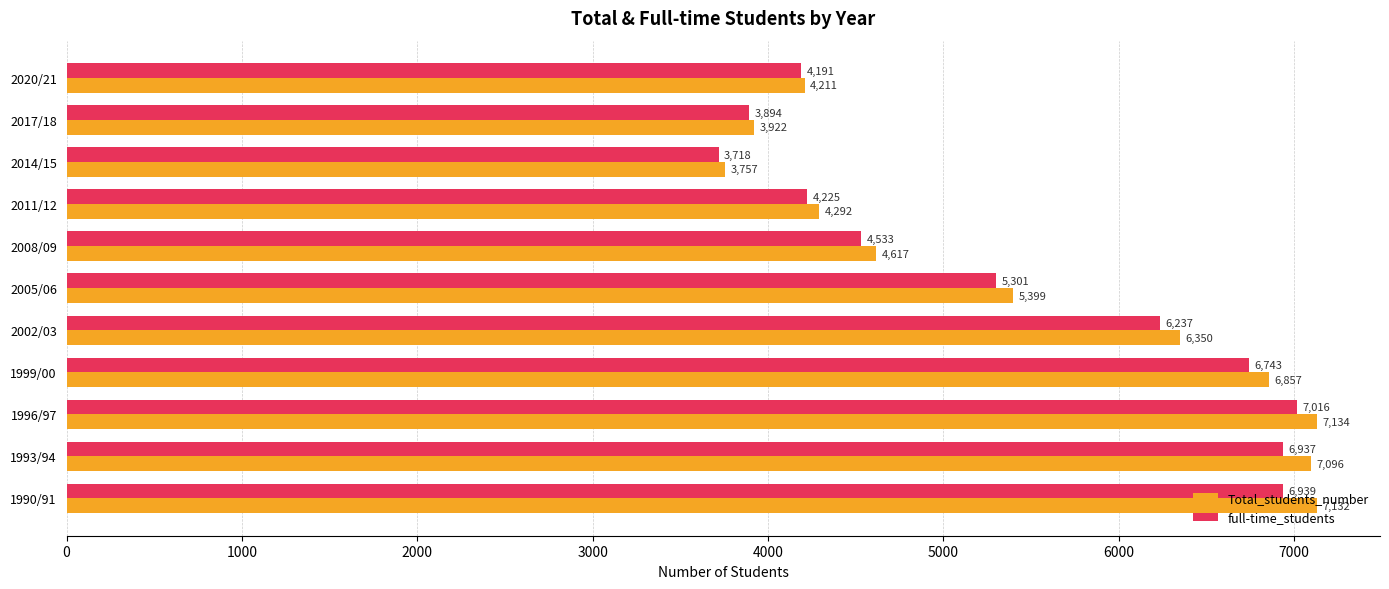

What is the average value of the Total_students_number series?

5524